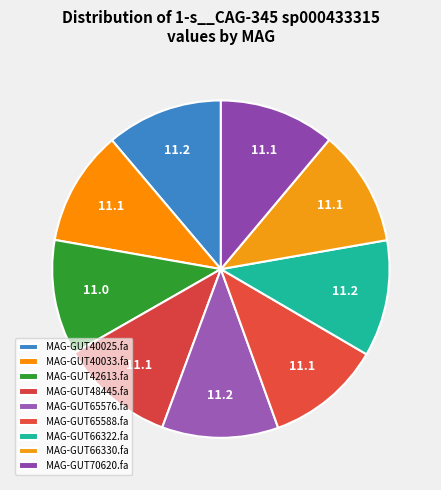

Which slice is the smallest?

MAG-GUT42613.fa